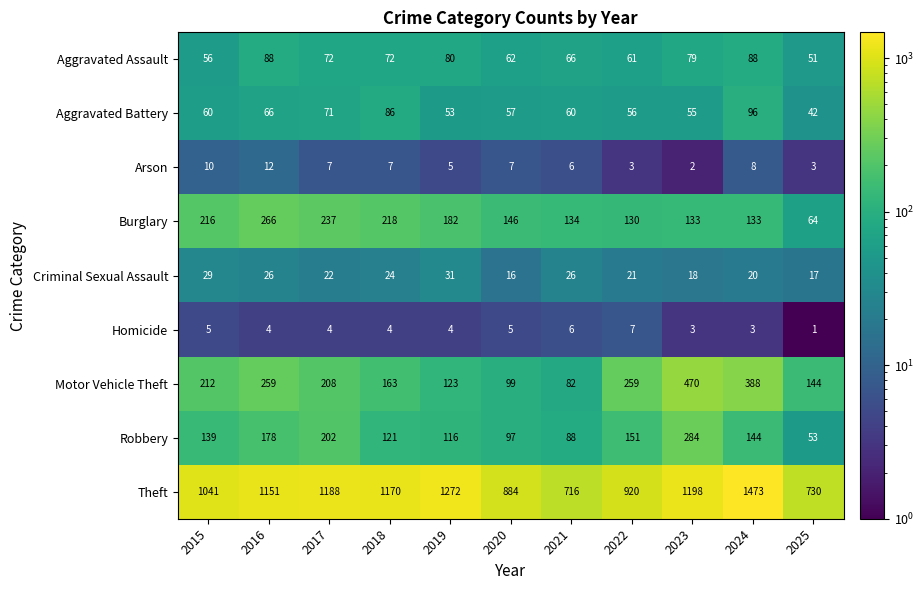

At which label does Aggravated Assault reach its minimum?

2025